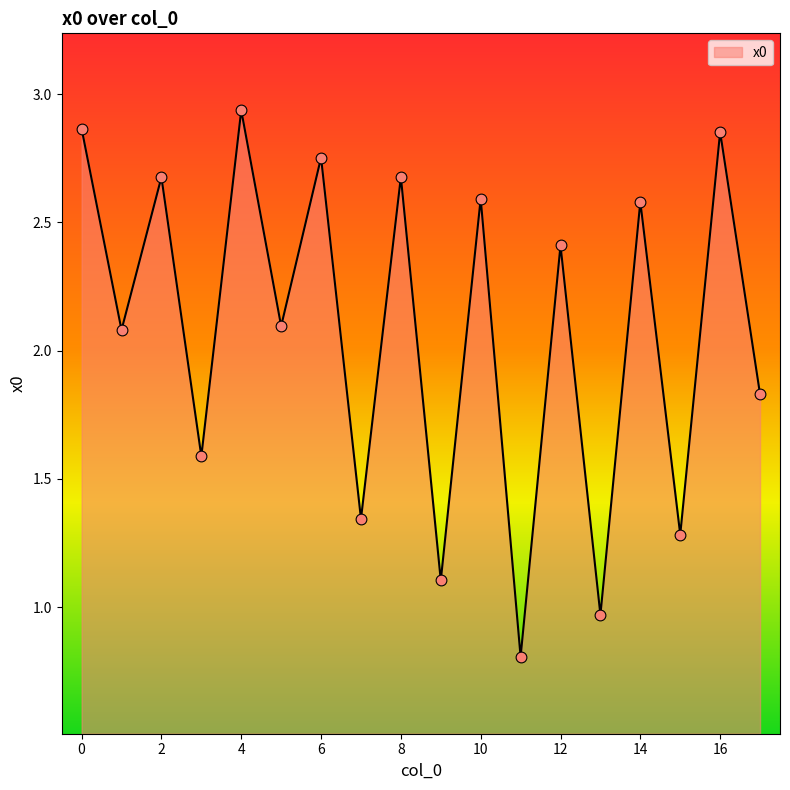

What is the minimum value shown in the chart?

0.8